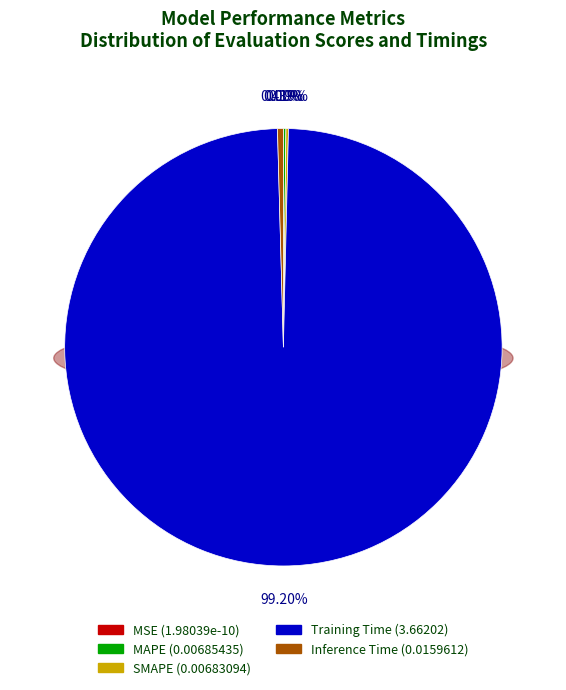

True or false: Training Time accounts for 99% of the total.

True